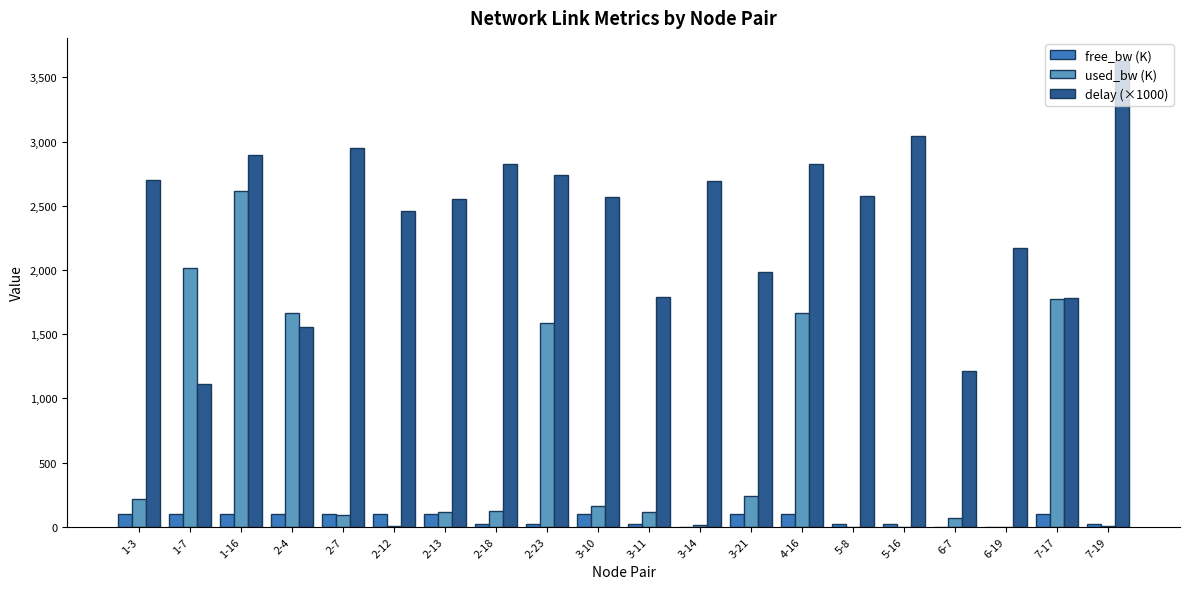

Where does the delay (×1000) series first go above 2576?

1-3